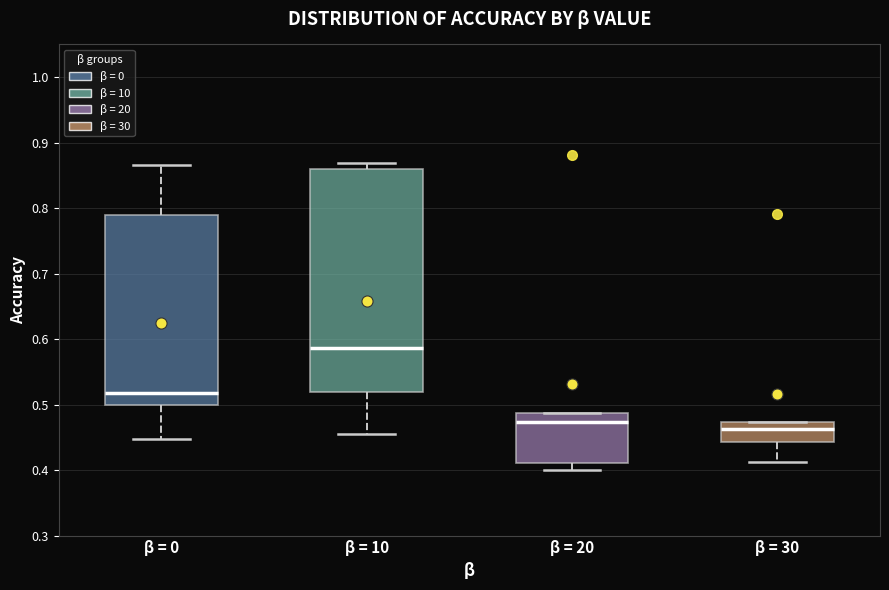

Comparing the boxes themselves (not the whiskers), which one is the tallest?

β = 10